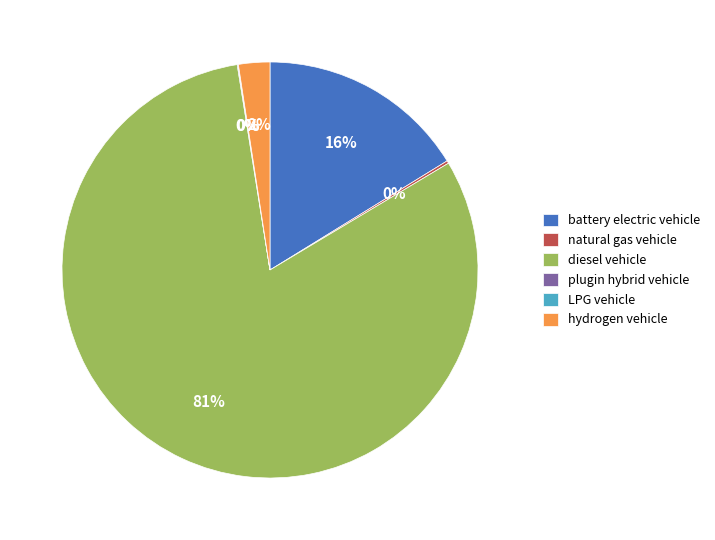

Which slice represents more than half of the pie?

diesel vehicle